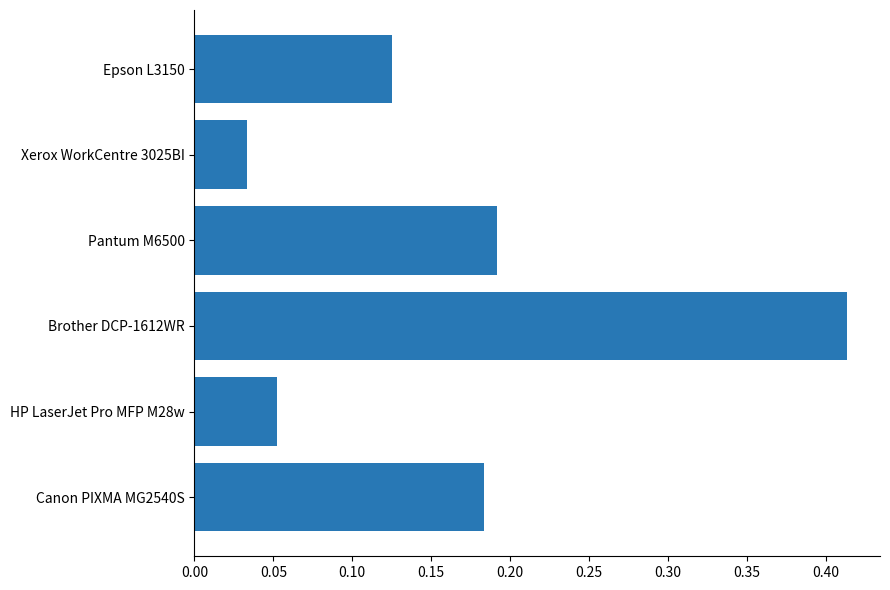

Between Brother DCP-1612WR and Canon PIXMA MG2540S, which is larger?

Brother DCP-1612WR